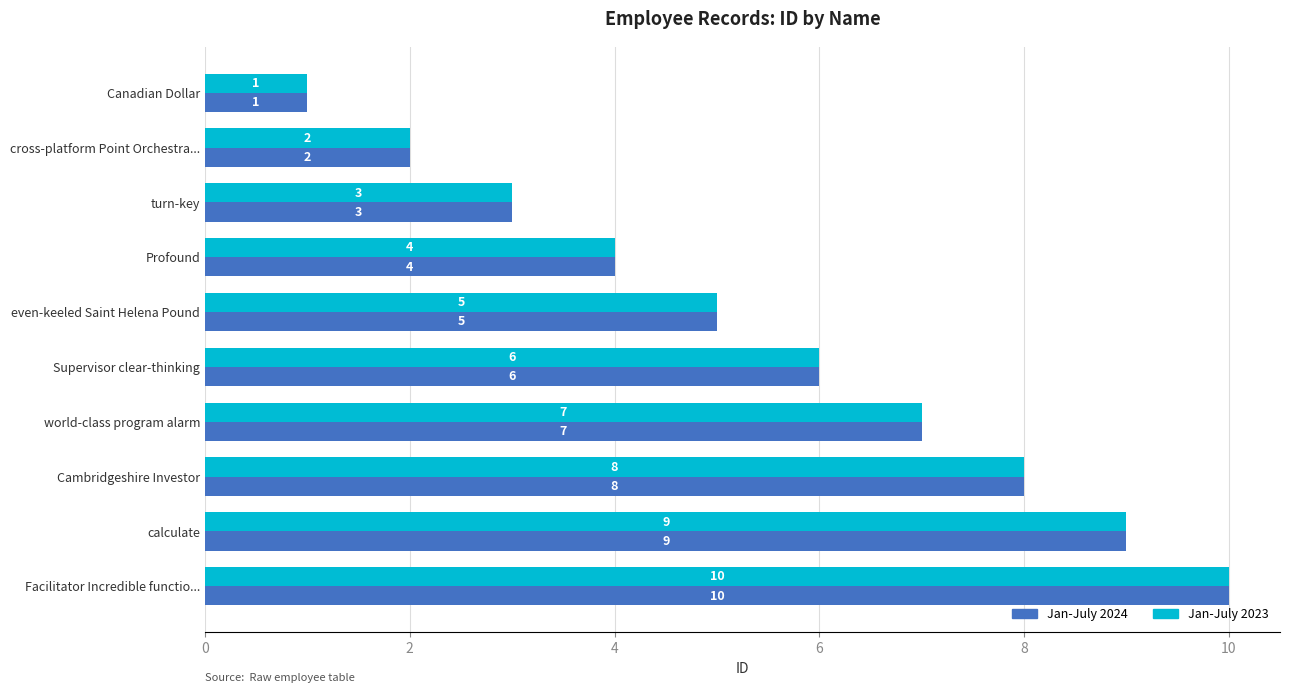

At which category is the sum across all series the highest?

Facilitator Incredible functio...